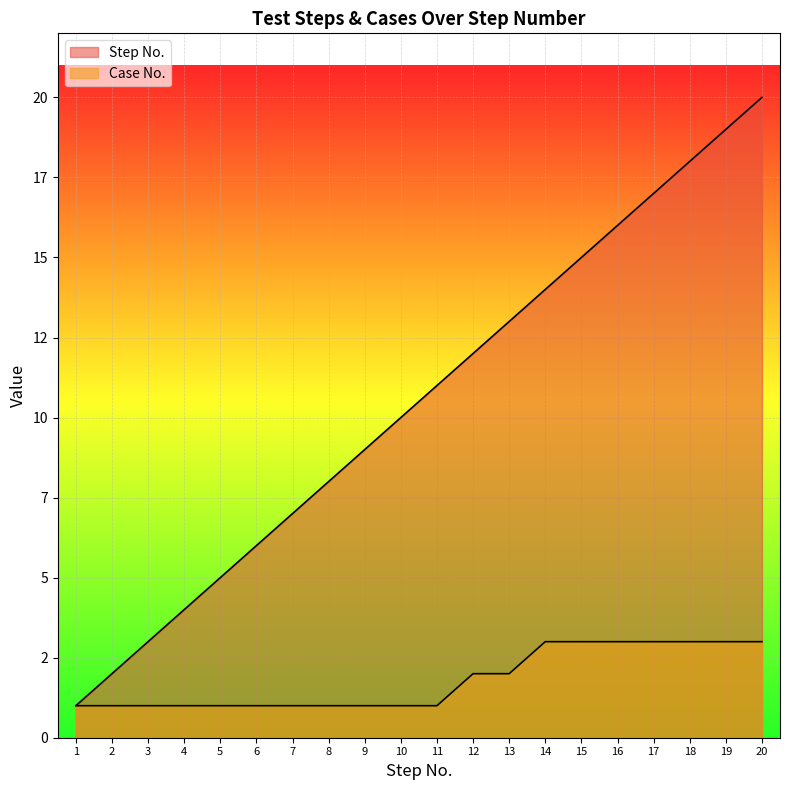

Is the value of Step No. at 20 greater than the value of Case No. at 4?

Yes